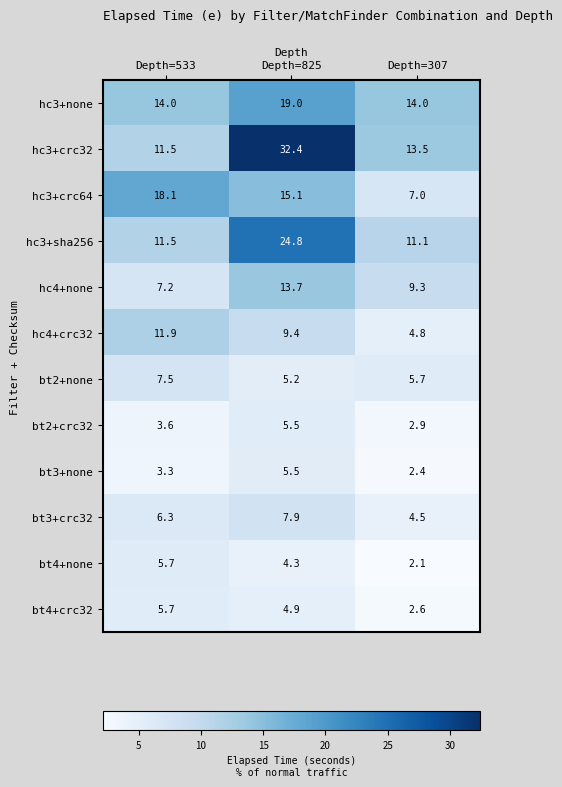

How many categories are shown in the chart?

3